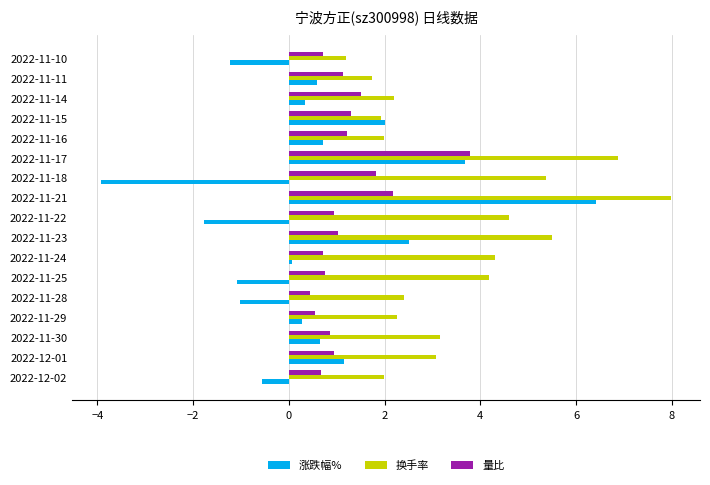

List the series in order of their overall mean, lowest first.

涨跌幅%, 量比, 换手率